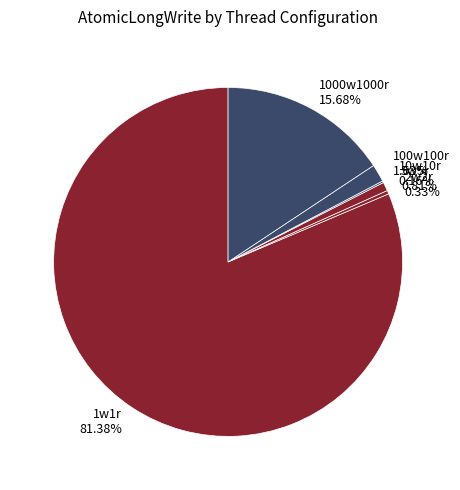

To the nearest percent, what percentage of the pie is 1000w1000r?

16%